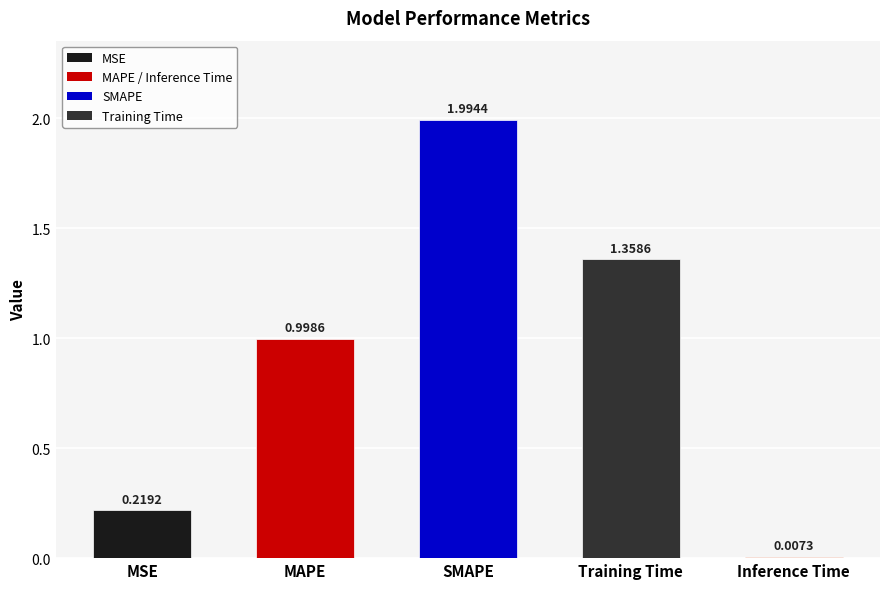

List the labels in order of value, smallest first.

Inference Time, MSE, MAPE, Training Time, SMAPE